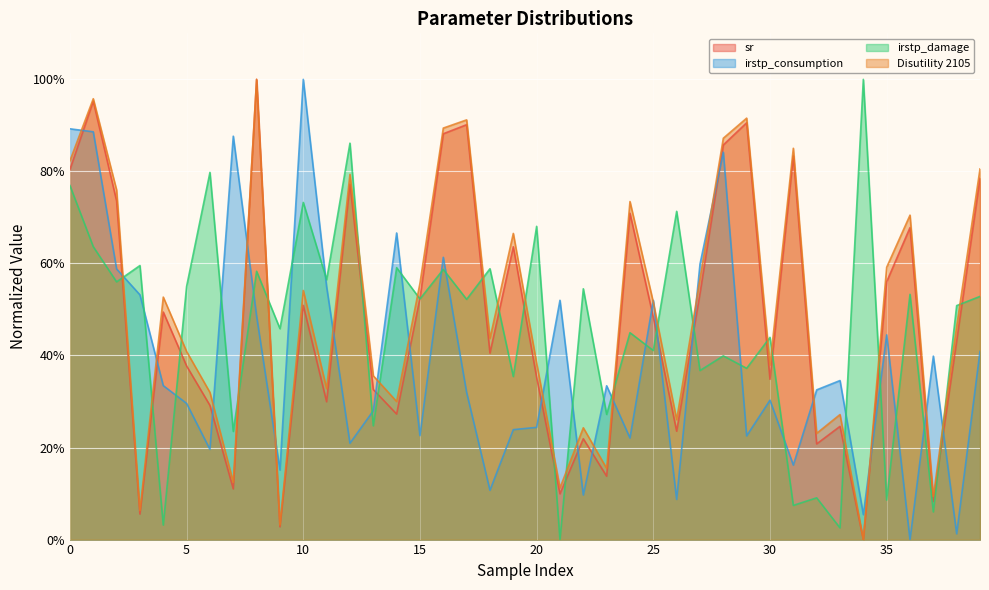

What is the total value across all series at 38?

1.4